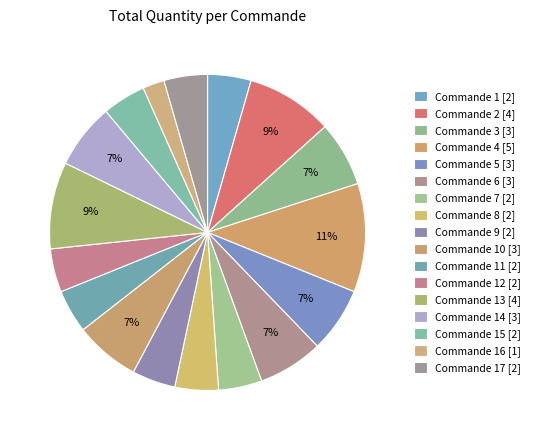

To the nearest percent, what is the average slice percentage?

6%